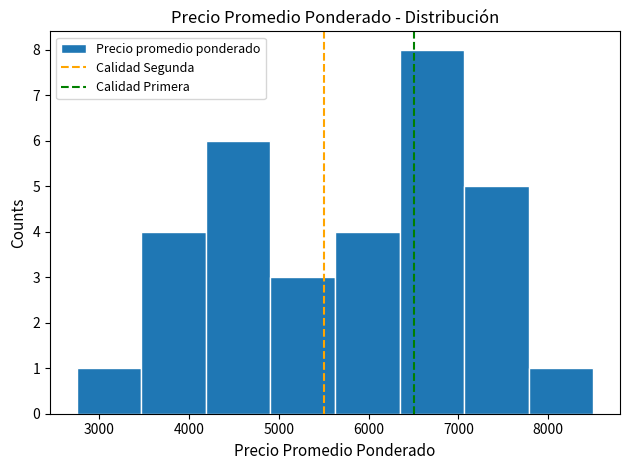

Reading left to right, transcribe this chart: for each bar, give the range it covers on the x-axis and its height. Neither the bar edges nor the heights are printed on the chart, so give them approximately, as read against the axes.

2800 to 3500: 1
3500 to 4200: 4
4200 to 4900: 6
4900 to 5600: 3
5600 to 6300: 4
6300 to 7100: 8
7100 to 7800: 5
7800 to 8500: 1